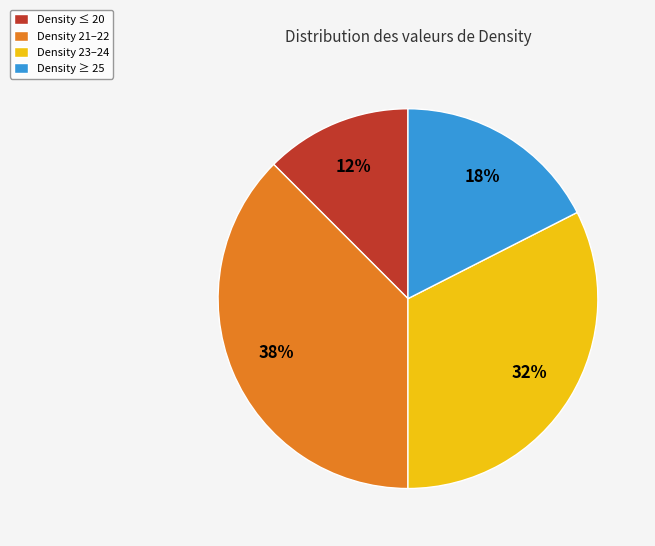

Between Density ≥ 25 and Density 21–22, which is larger?

Density 21–22